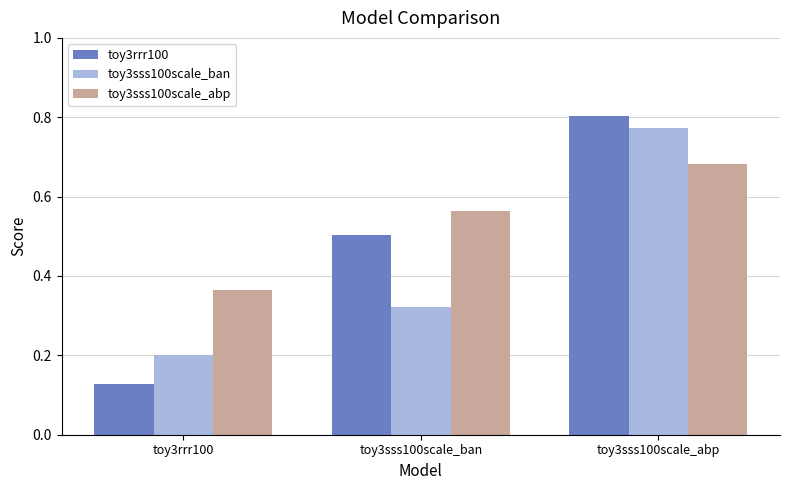

Is it true that toy3rrr100 equals 0.8 at toy3sss100scale_abp?

True